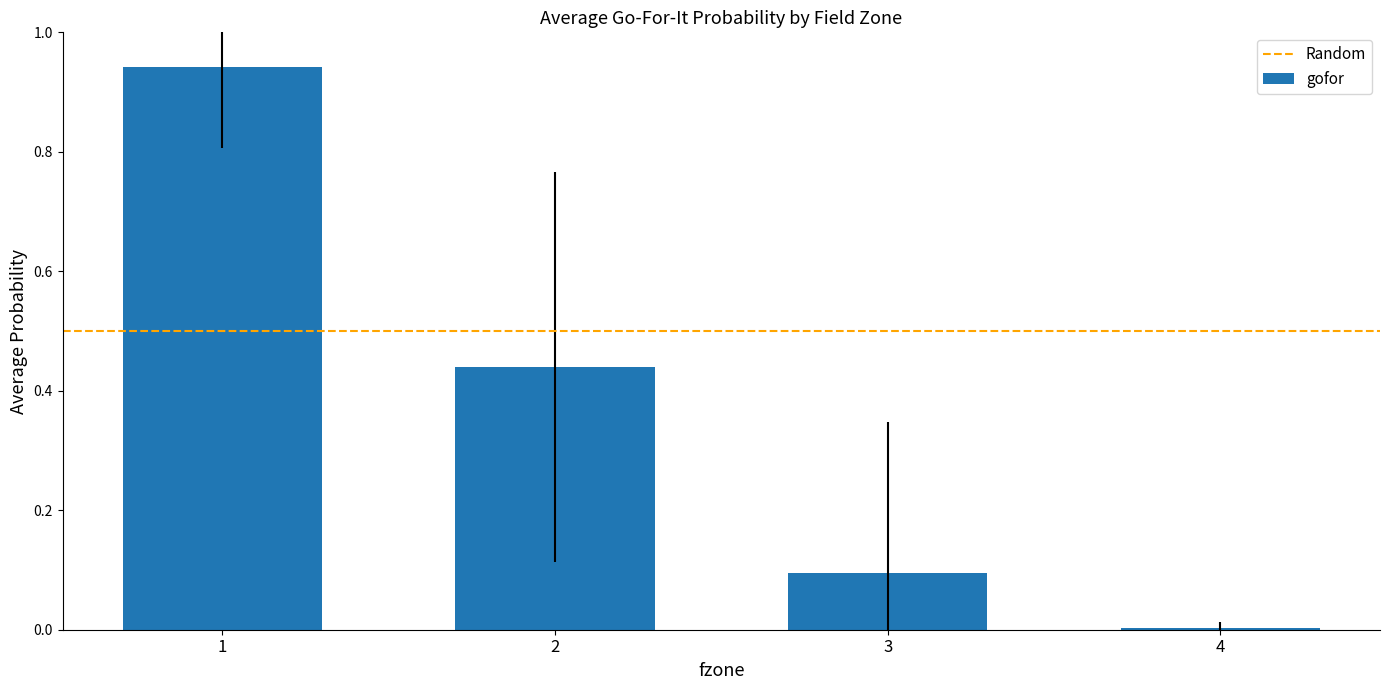

Which label corresponds to the smallest value in the chart?

4